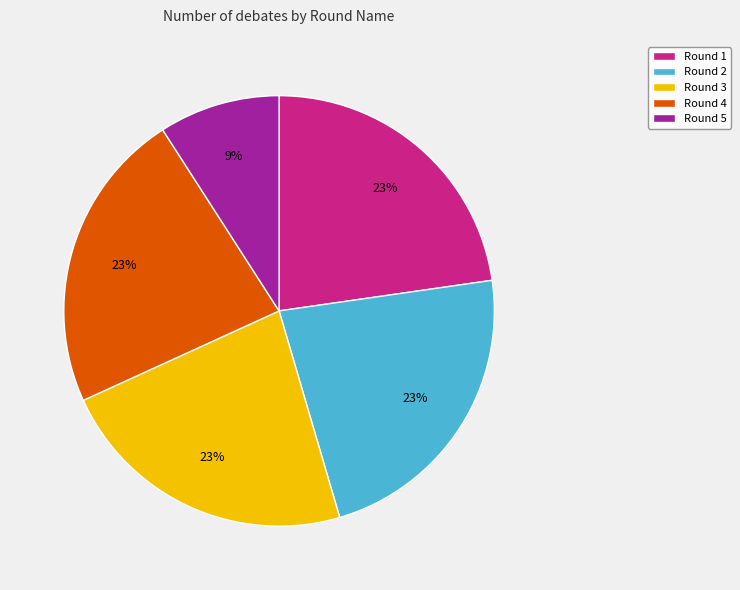

To the nearest percent, what percentage of the pie is Round 2?

23%